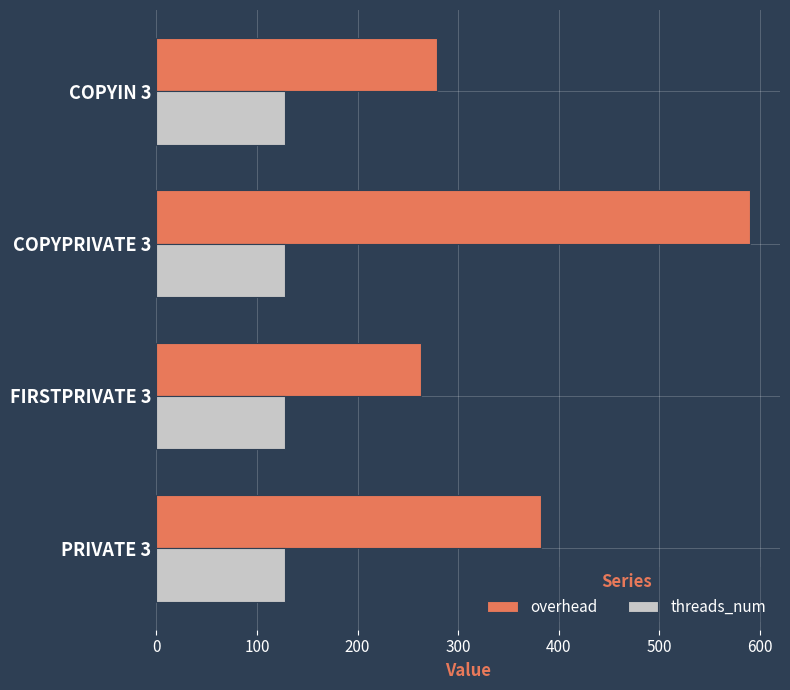

Count the number of categories in the chart.

4